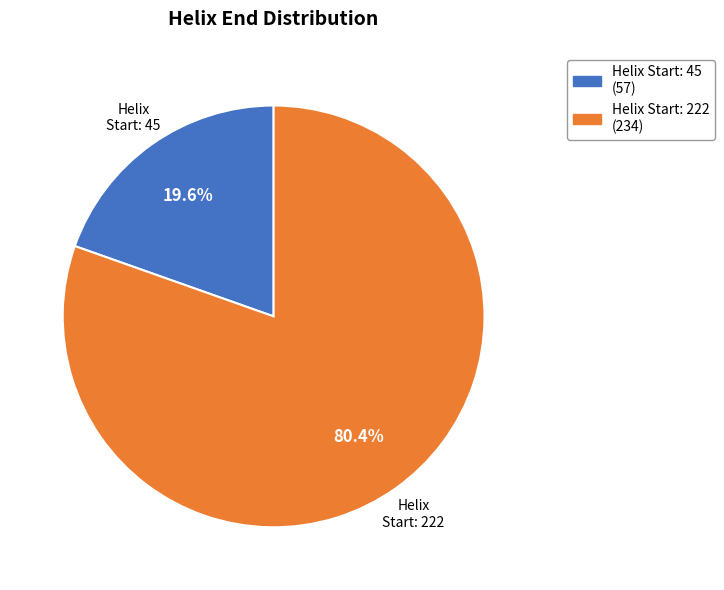

Do Helix Start: 222 and Helix Start: 45 together represent more than half of the pie?

Yes